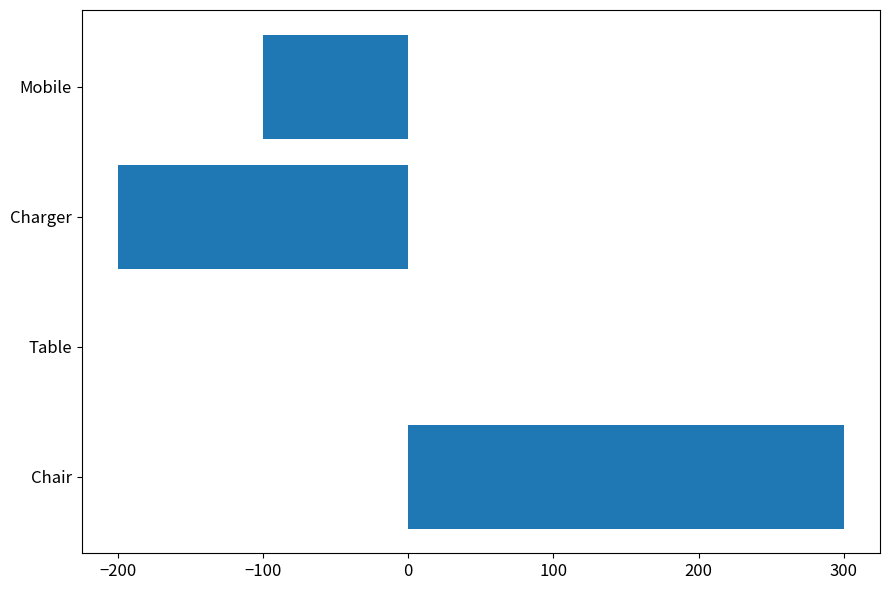

How many categories are shown in the chart?

4